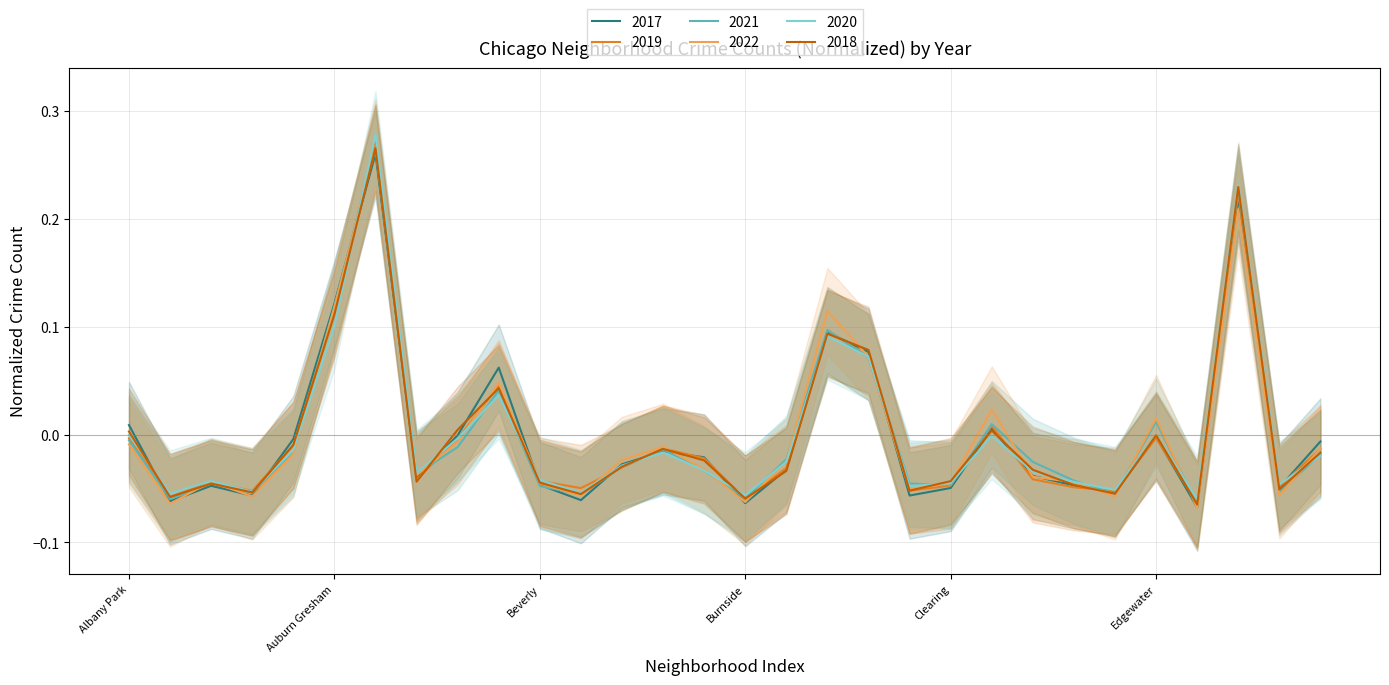

Between which two adjacent categories do 2018 and 2019 first intersect?

Andersonville and Archer Heights